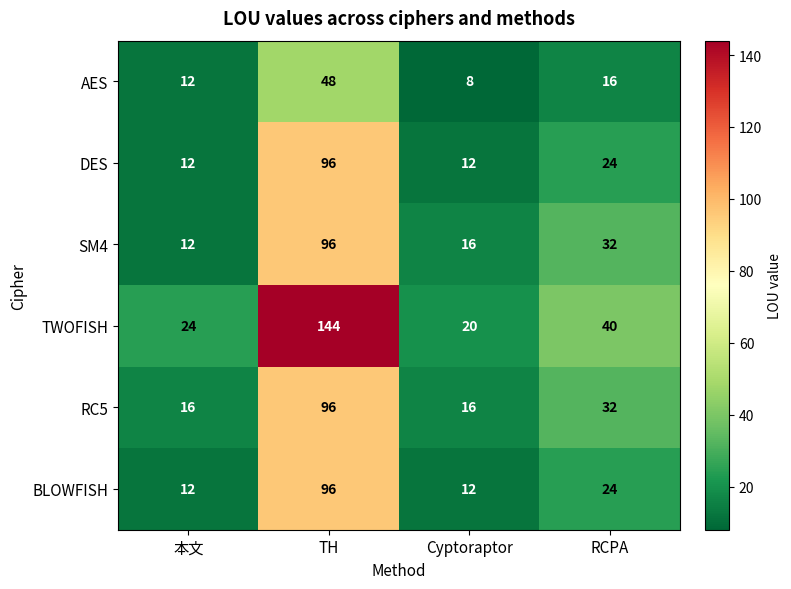

Which series has the widest spread of values?

TWOFISH